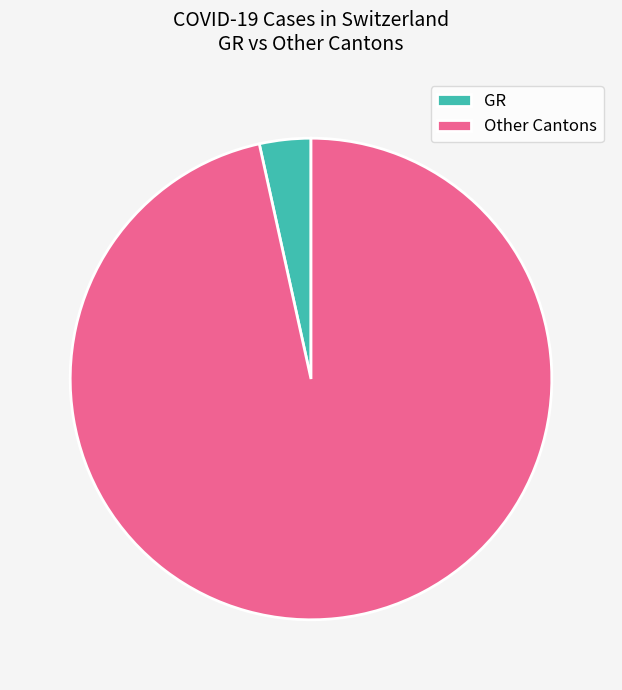

Which category has the biggest portion of the pie?

Other Cantons